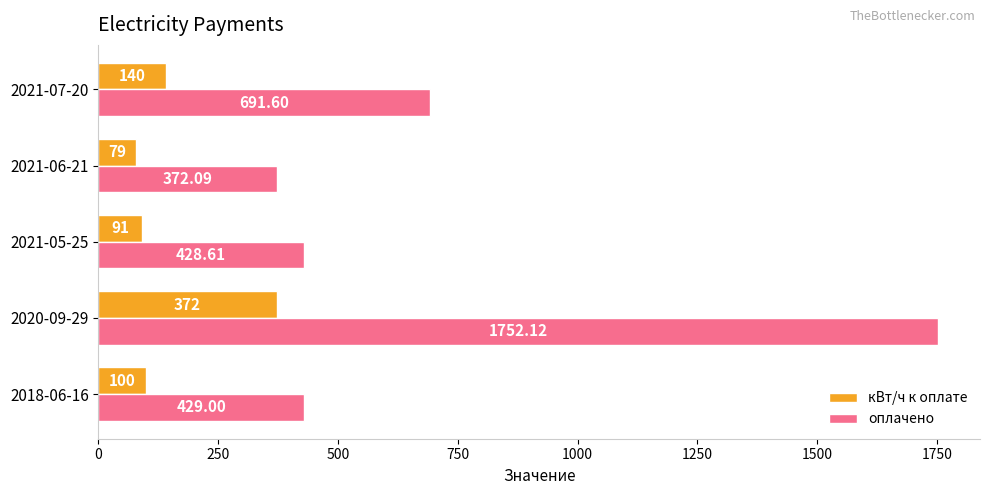

Rank the series by their maximum value, from highest to lowest.

оплачено, кВт/ч к оплате